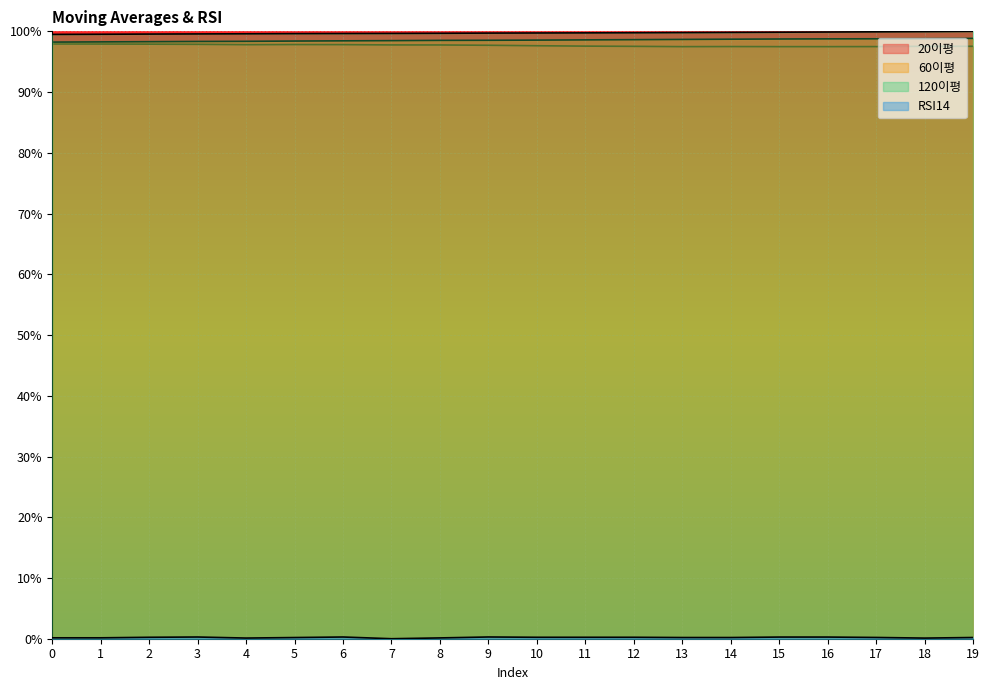

At 11, list the series in order from largest to smallest.

120이평, 60이평, 20이평, RSI14